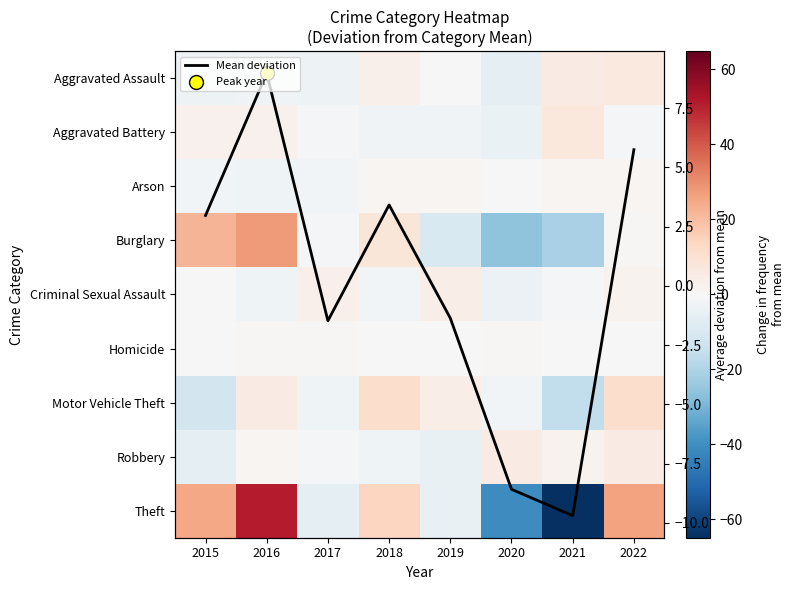

What is the difference between the highest and lowest values at 2018?

16.9